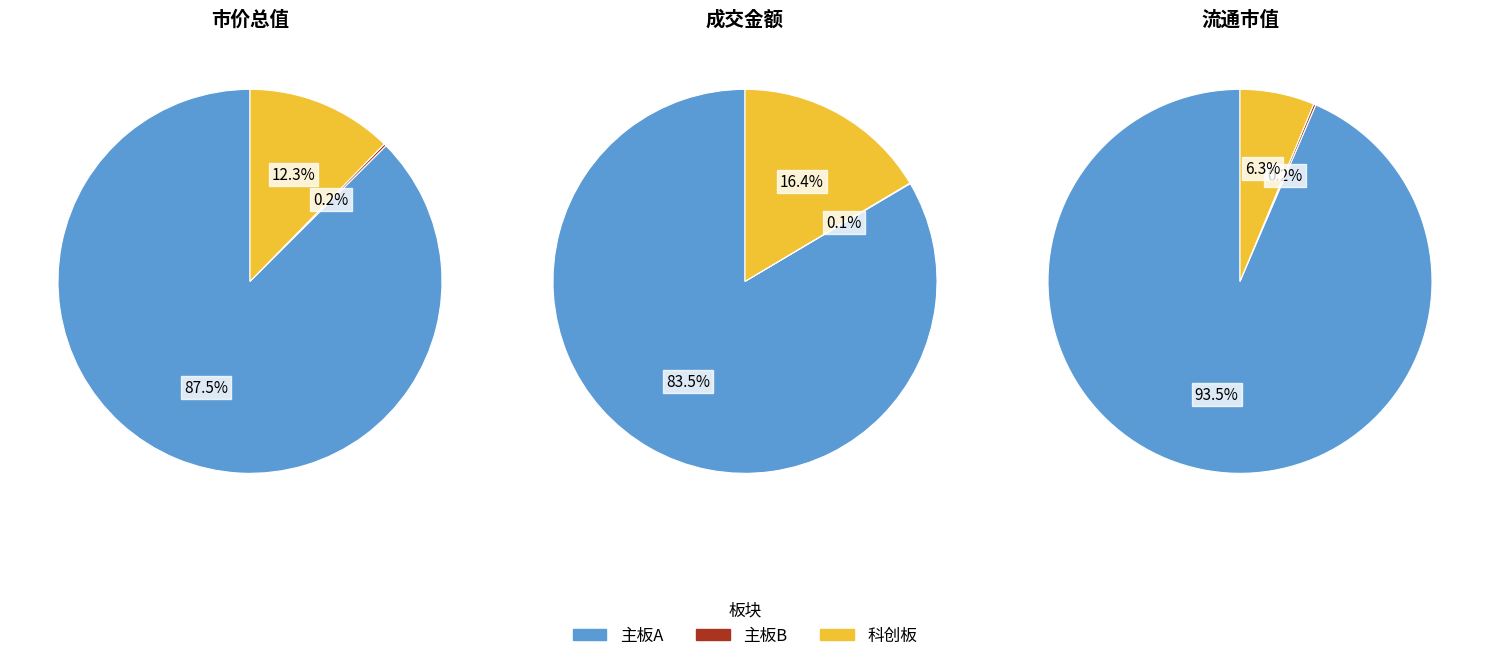

How many segments does this pie chart have?

3